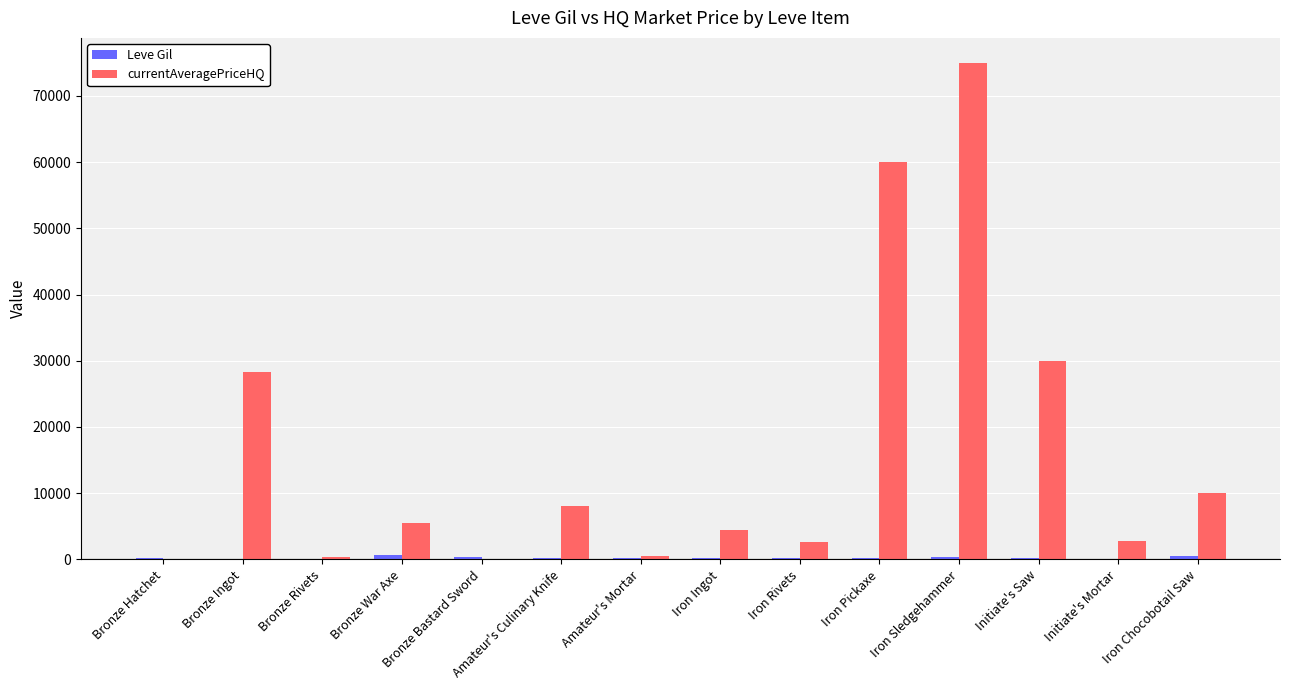

Count the number of categories in the chart.

14